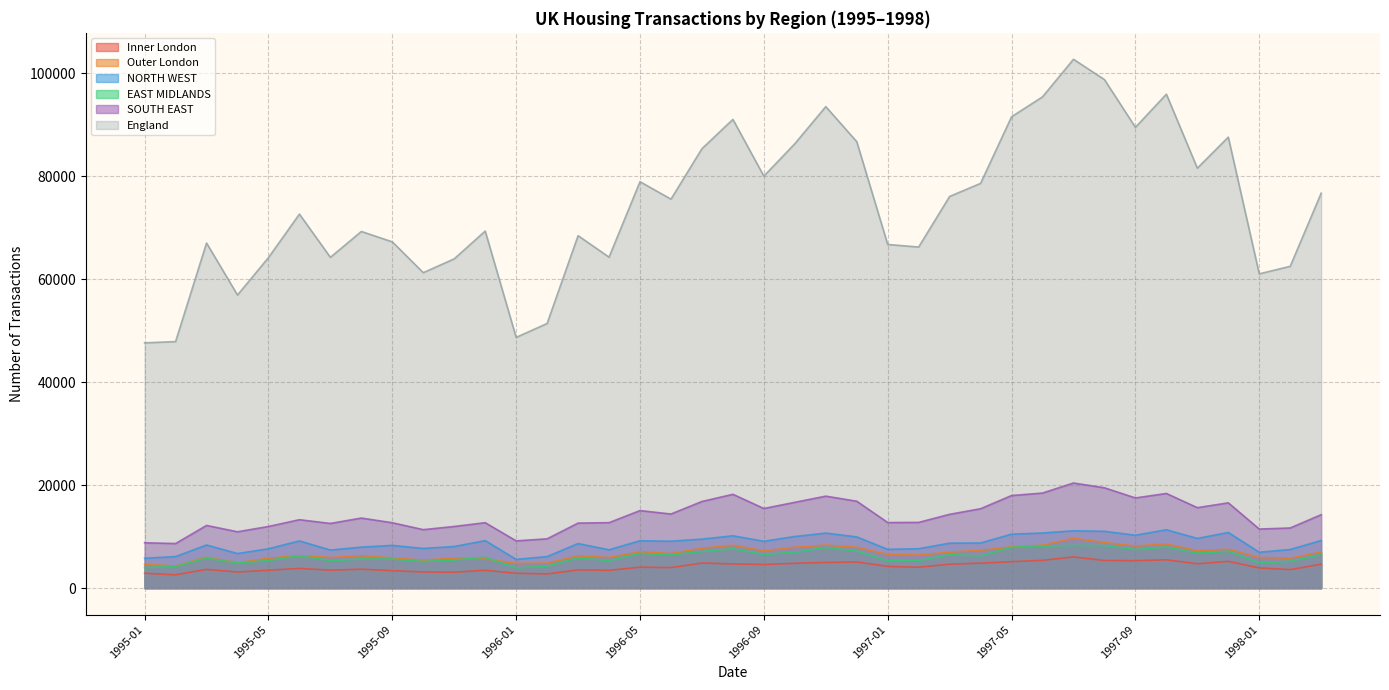

True or false: England and Inner London intersect in this chart.

False